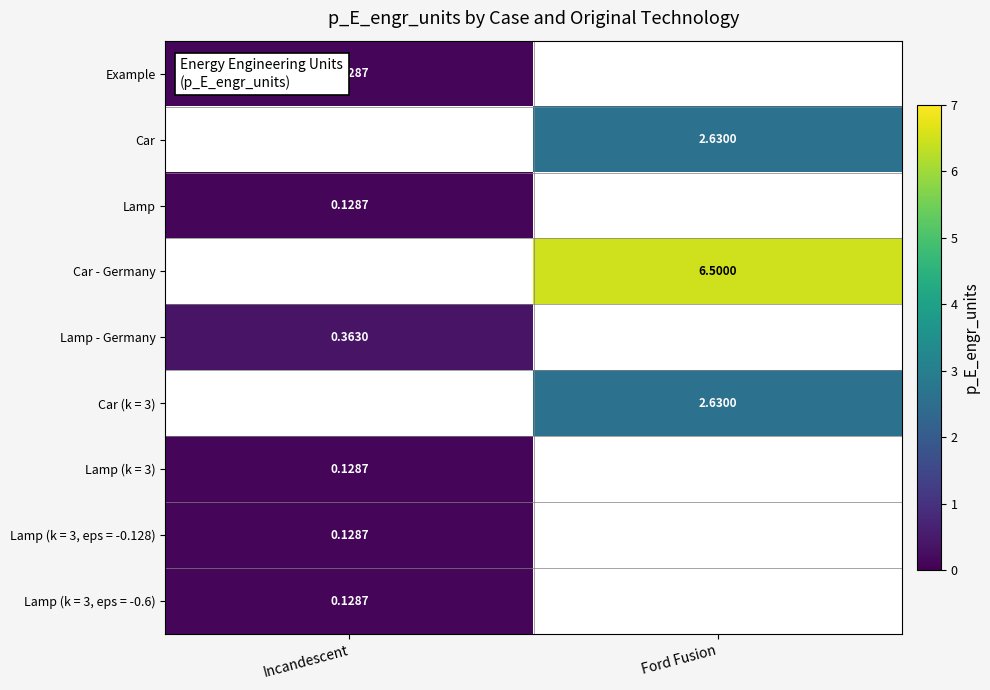

Which label corresponds to the smallest value in the chart?

Incandescent